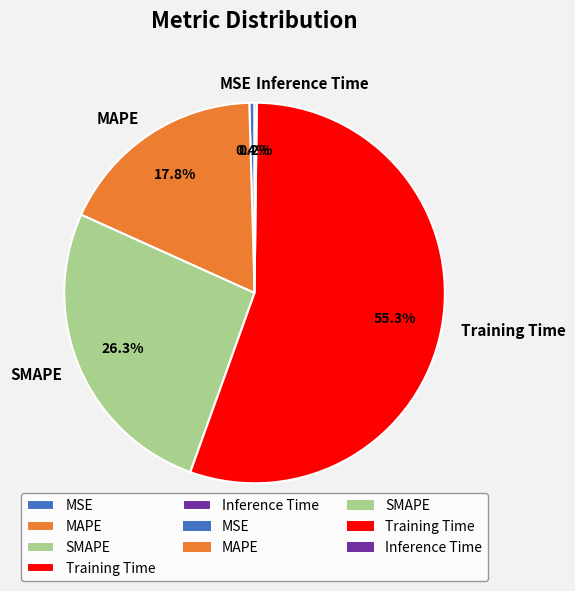

Does any single category account for the majority?

Yes